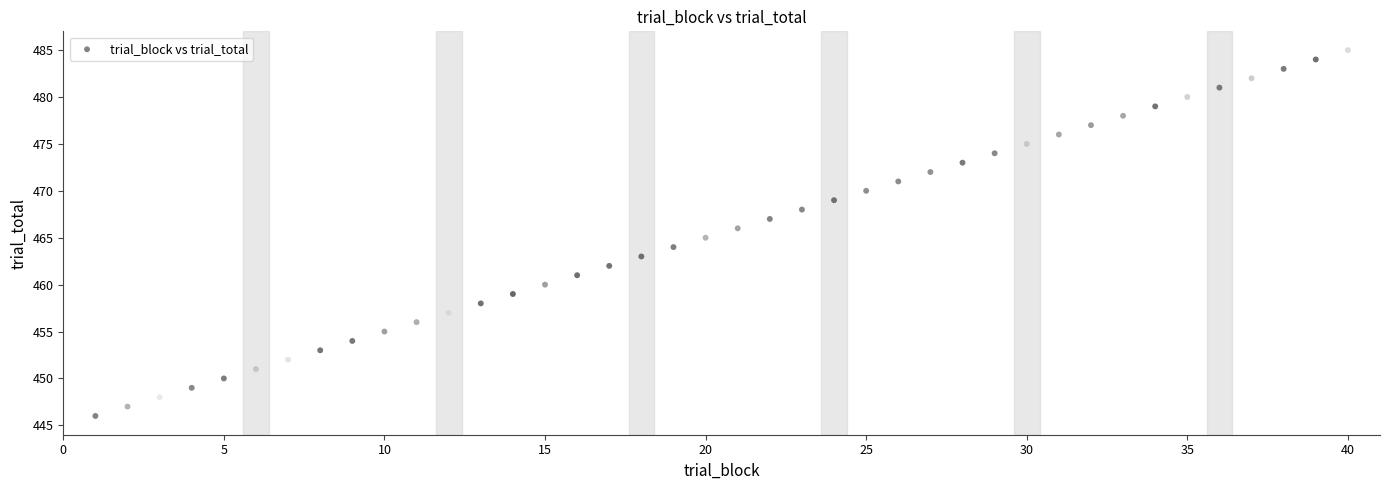

What is the range of Y values (max minus min)?

39